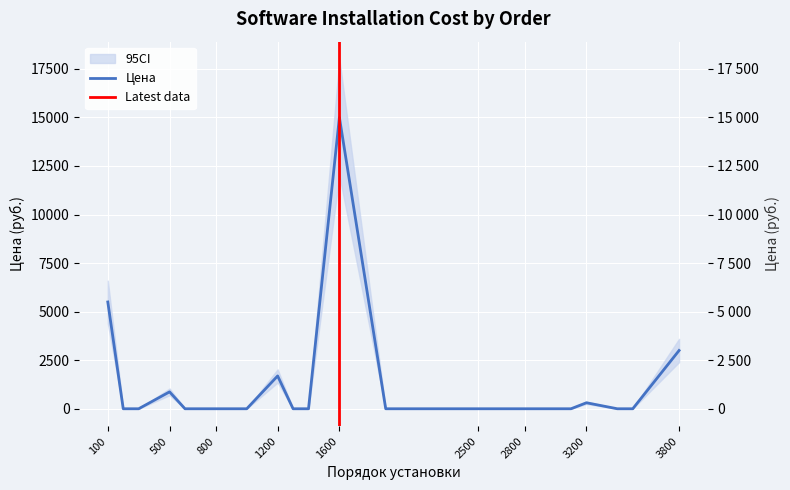

Reading left to right, what are all the values shown in this chart?

100=5497.5	200=0.0	300=0.0	500=870.0	600=0.0	700=0.0	800=0.0	900=0.0	1000=0.0	1200=1690.0	1300=0.0	1400=0.0	1600=15000.0	1900=0.0	2300=0.0	2500=0.0	2600=0.0	2700=0.0	2800=0.0	2900=0.0	3100=0.0	3200=308.4	3400=0.0	3500=0.0	3800=3000.0